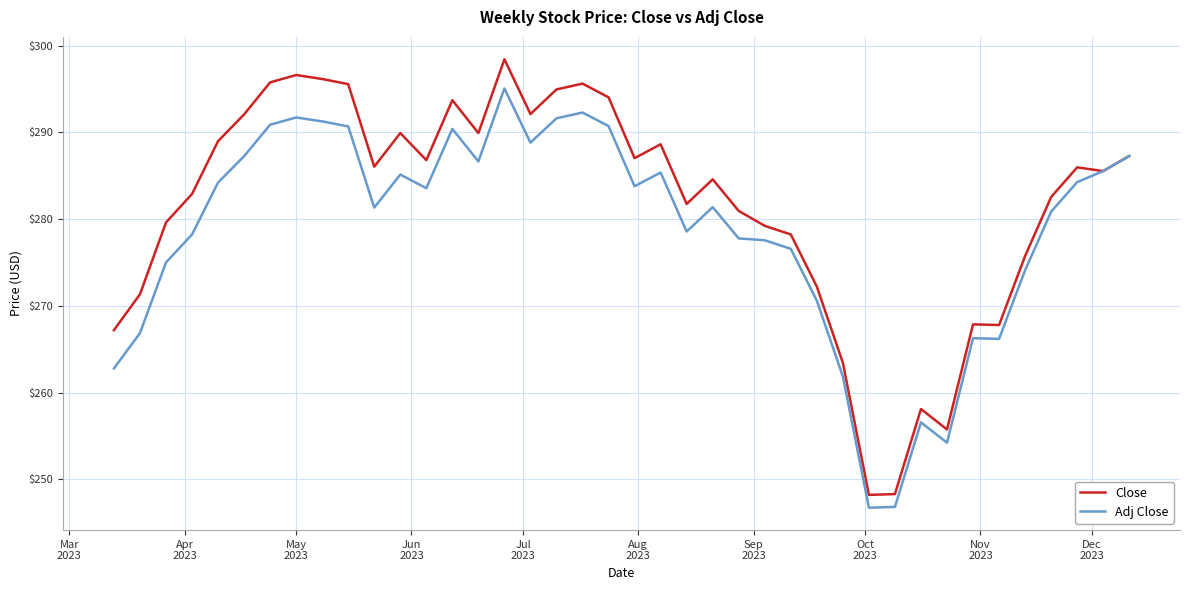

Rank the series by their average value, from highest to lowest.

Close, Adj Close